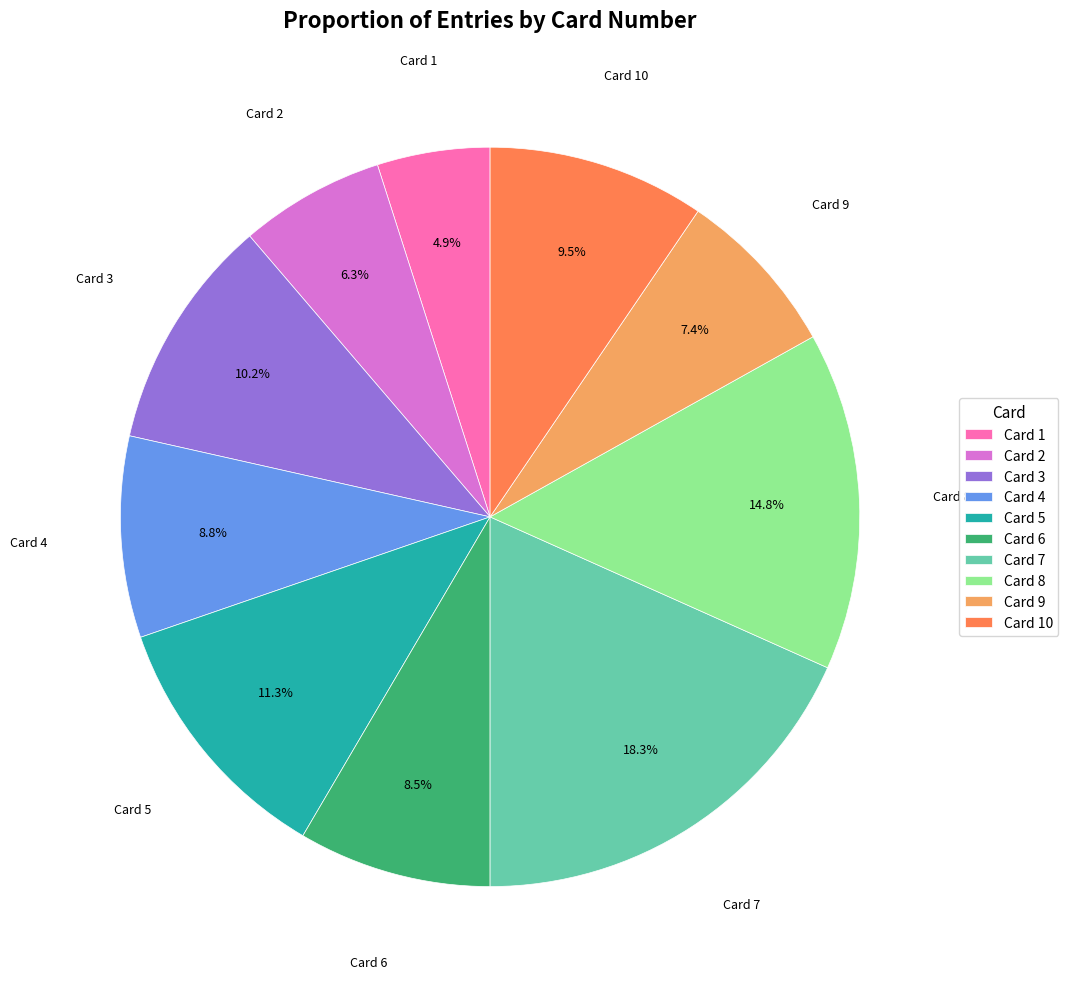

What is the smallest slice in the pie chart?

Card 1